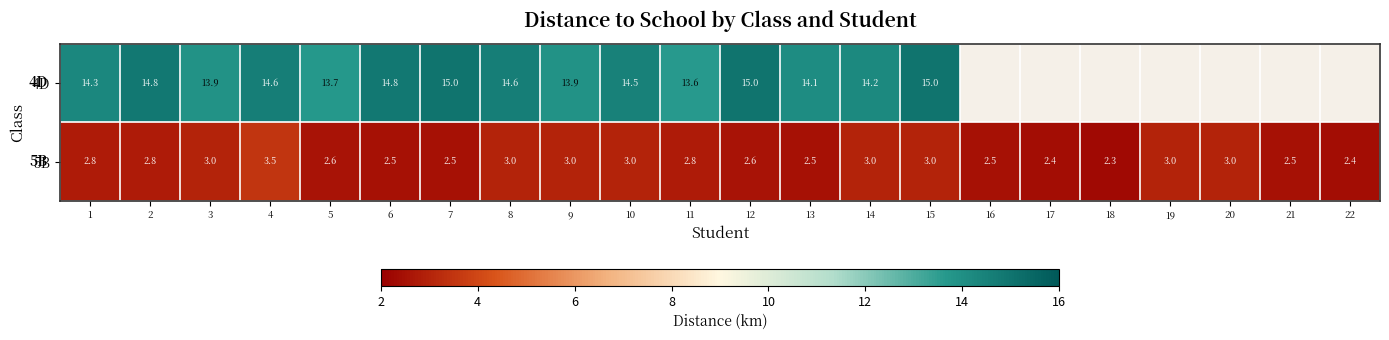

The value of 5B at 20 is 3.0. True or false?

True